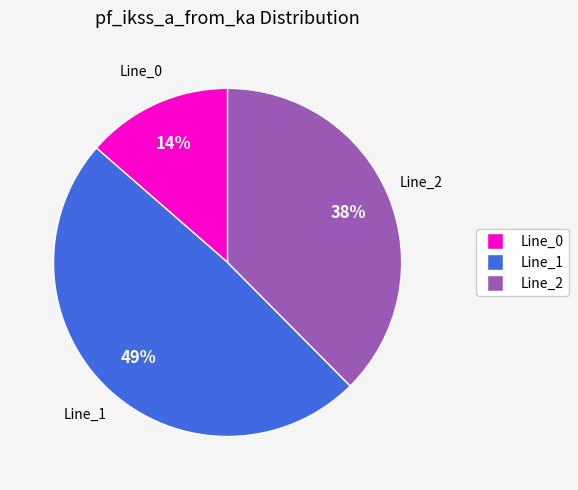

Does Line_0 account for over 50% of the chart?

No